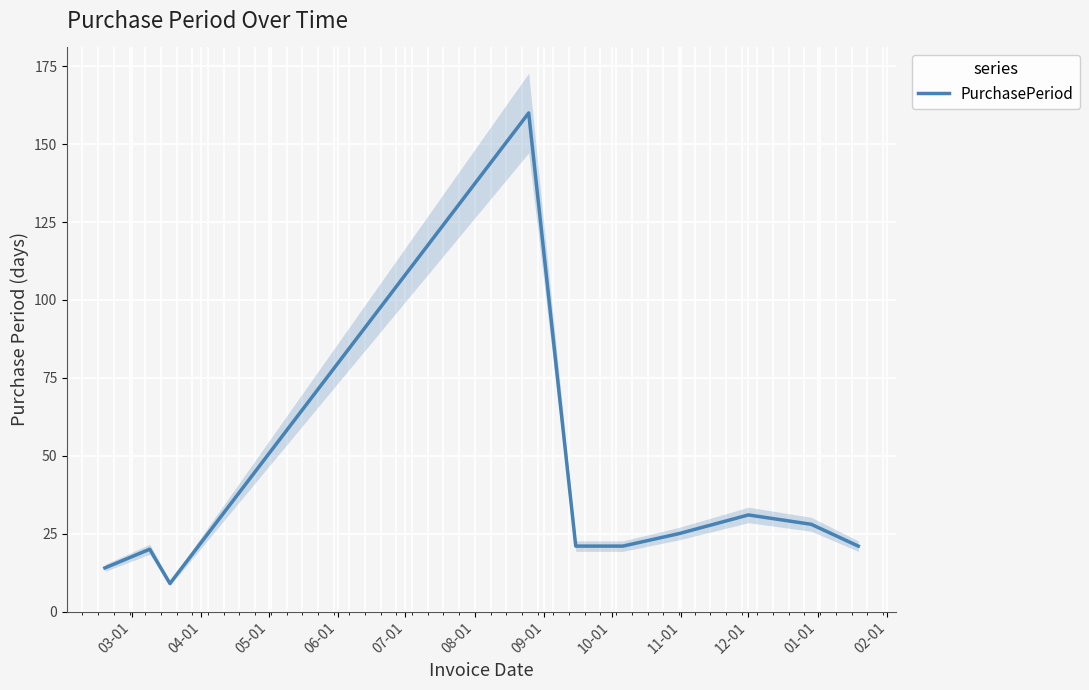

How many data points are less than 21?

3